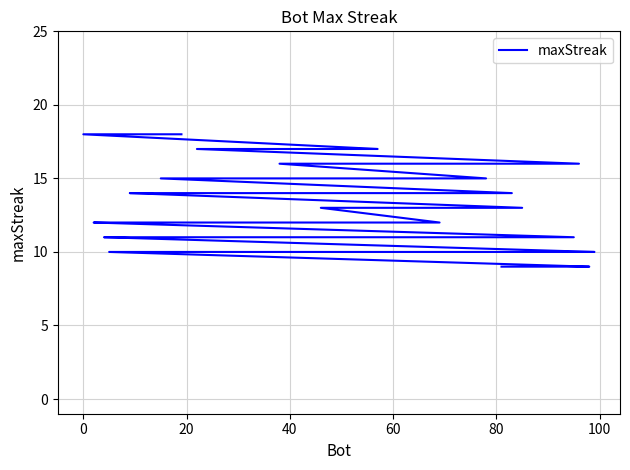

What is the label of the 20th point from the right?

20